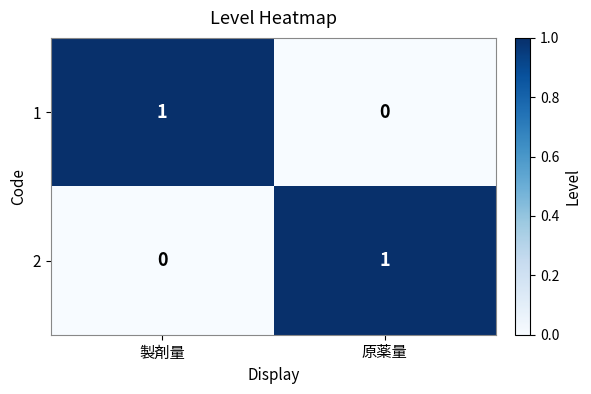

Which category has the highest value in the 2 series?

原薬量